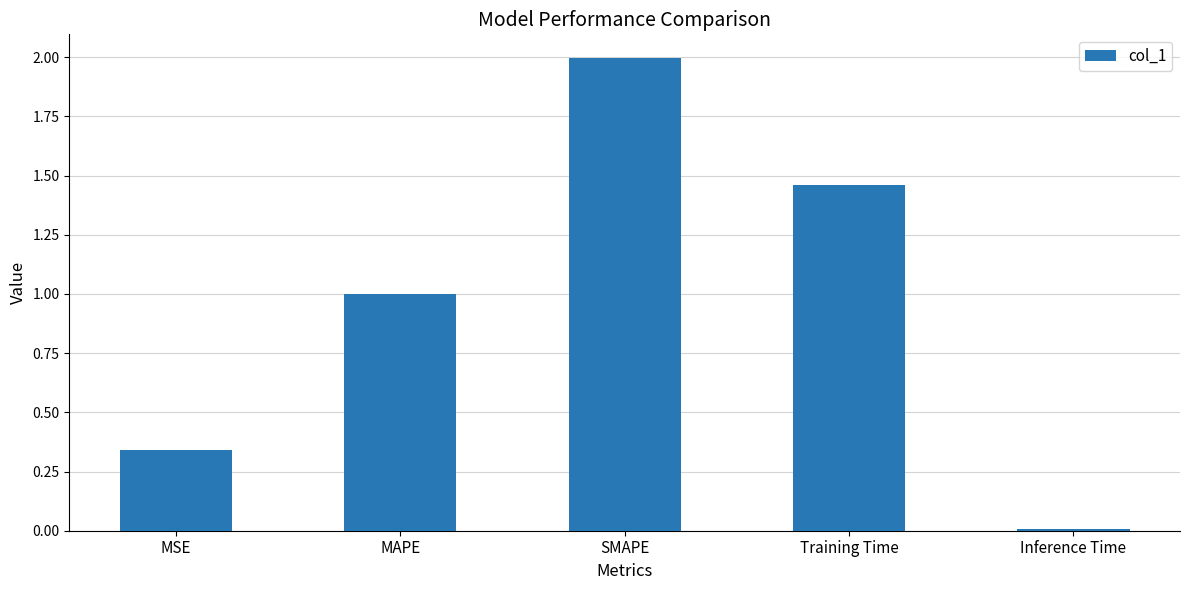

What is the maximum value shown in the chart?

2.0